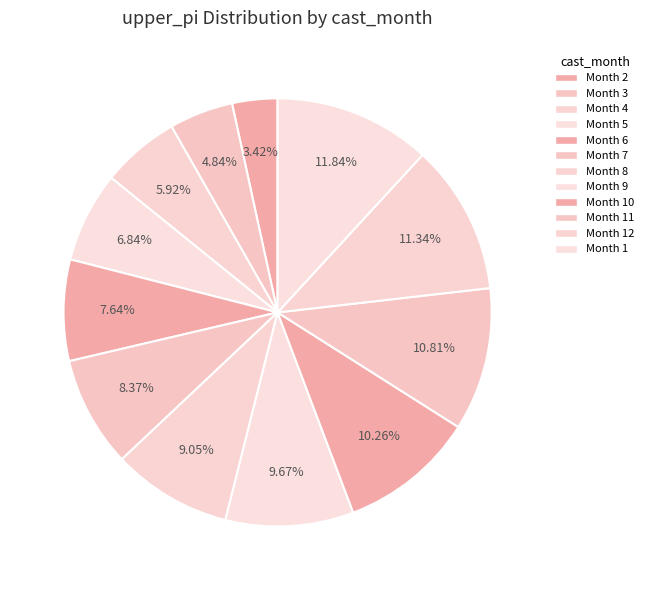

Count the number of slices in the pie.

12